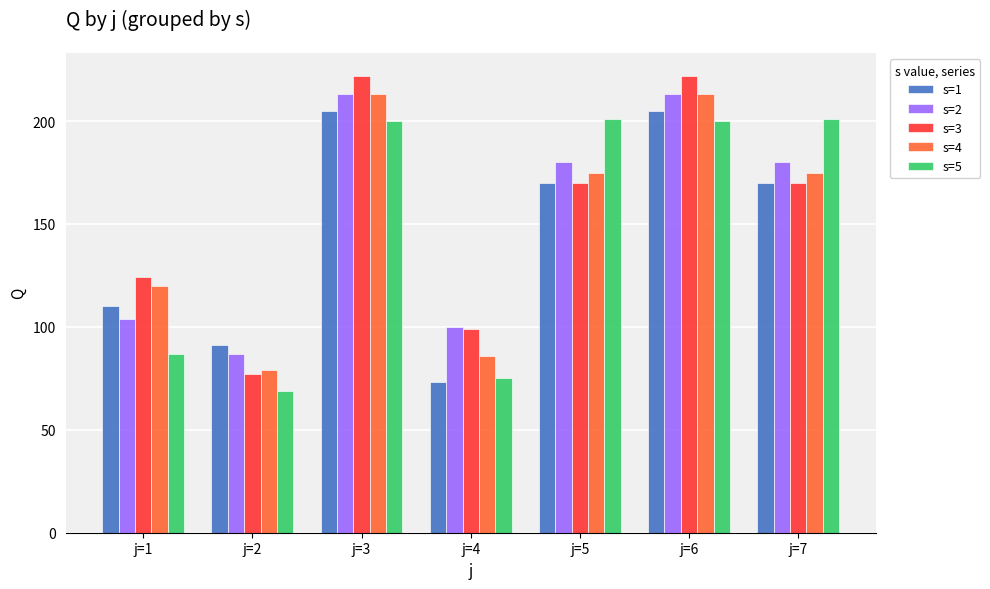

Does the chart contain any negative values?

No